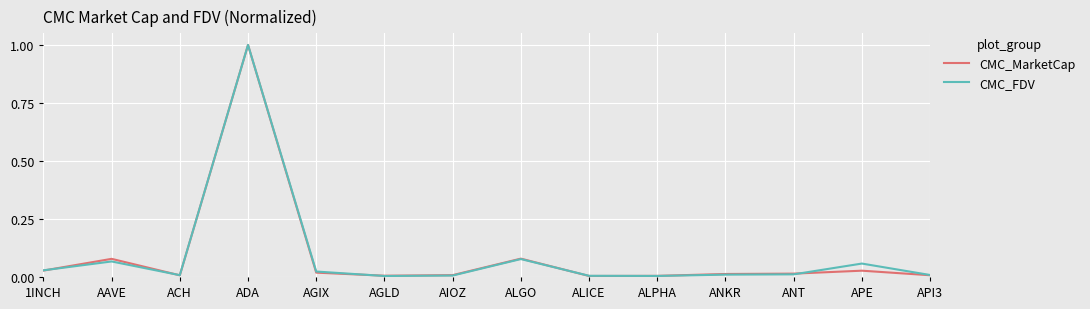

The value of CMC_FDV at AIOZ is 0.0. True or false?

True